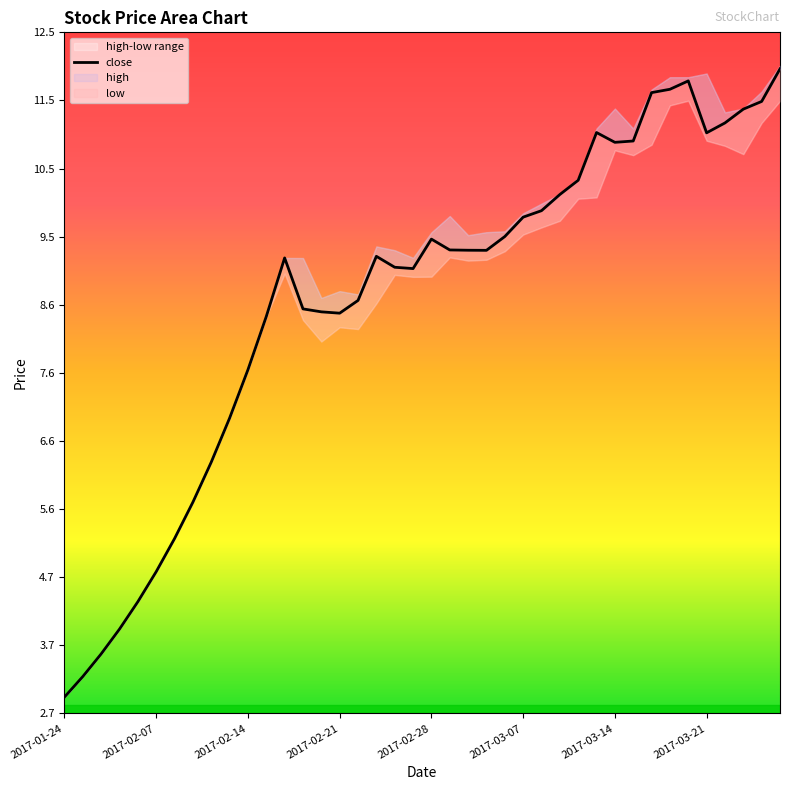

Is it true that the value at 38 is 11.5?

True